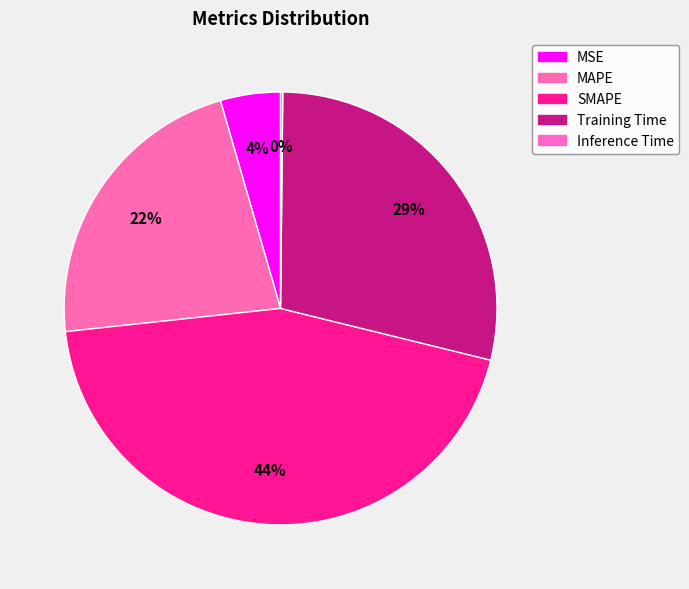

True or false: Inference Time accounts for 6% of the total.

False